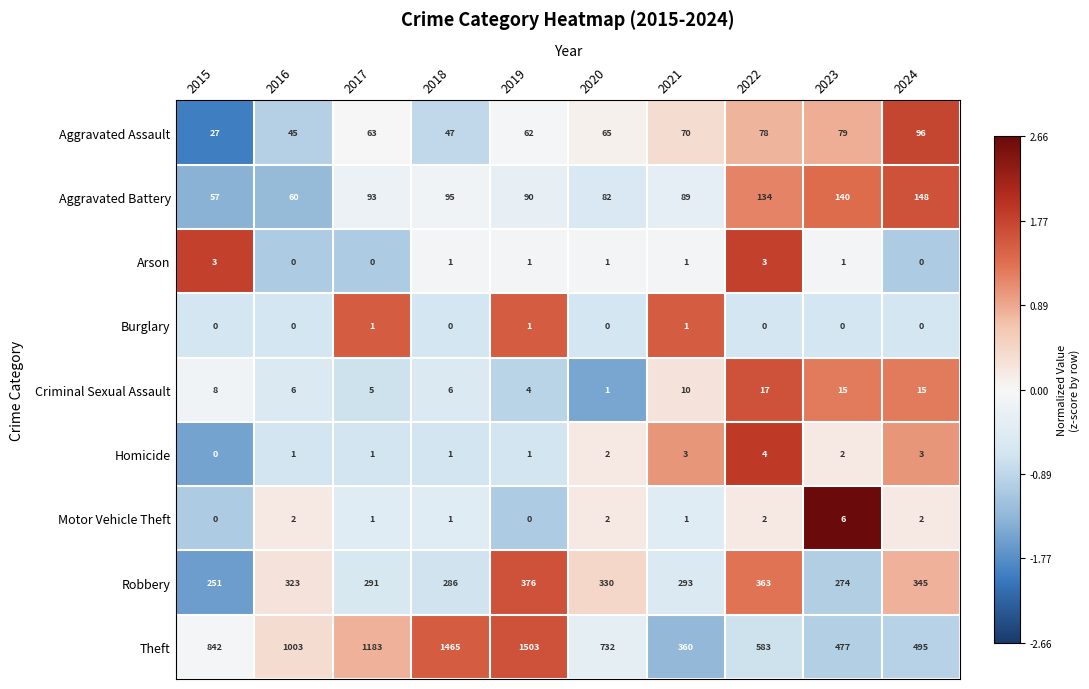

What is the smallest value displayed?

0